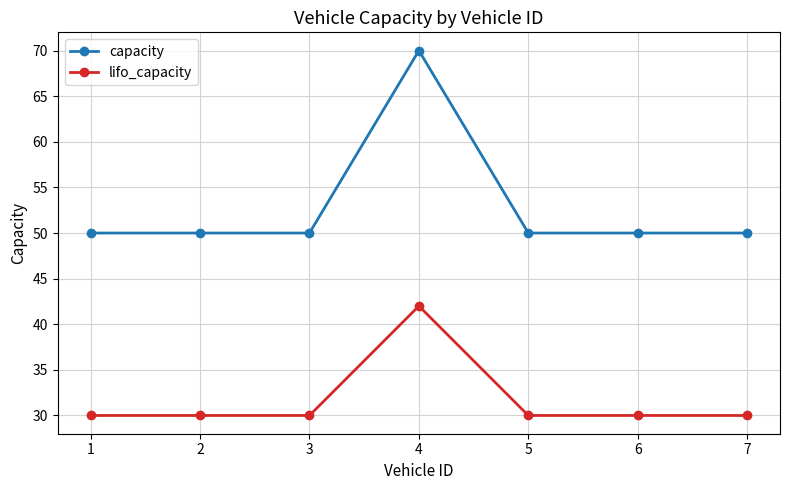

At how many categories does at least one series exceed 62?

1